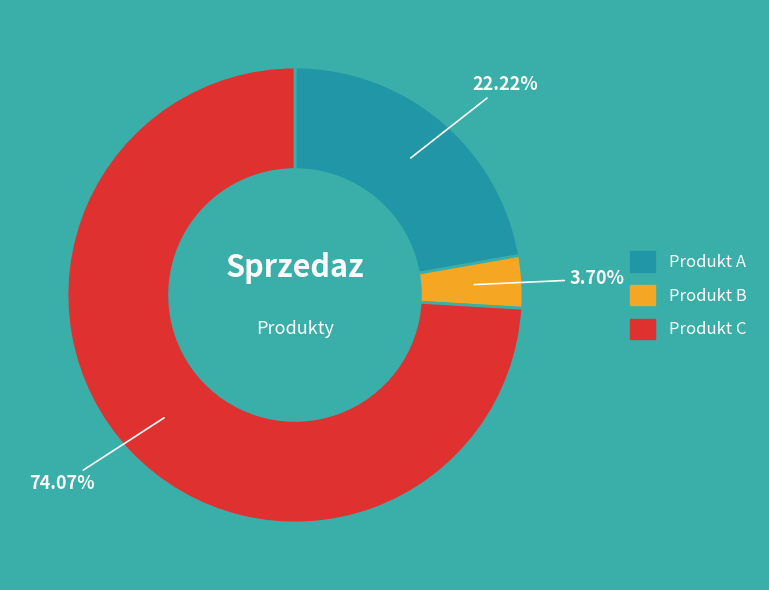

What percentage is the Produkt B slice, to the nearest percent?

4%